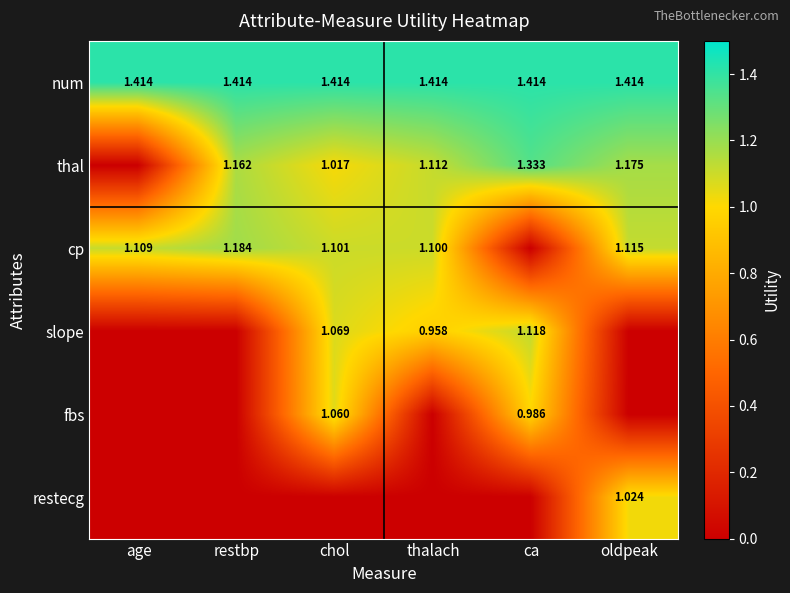

Is the value of thal at ca greater than the value of slope at ca?

Yes